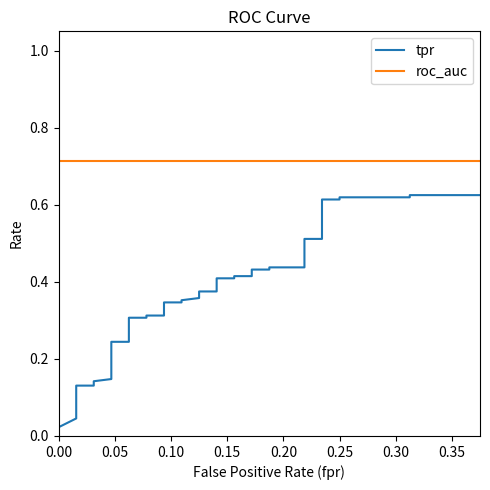

Reading left to right, extract all data points from this chart.

tpr: 0.0	0.0	0.0	0.1	0.1	0.1	0.1	0.1	0.1	0.1	0.2	0.2	0.3	0.3	0.3	0.3	0.3	0.3	0.3	0.3	0.4	0.4	0.4	0.4	0.4	0.4	0.4	0.4	0.4	0.4	0.4	0.4	0.5	0.5	0.6	0.6	0.6	0.6	0.6	0.6
roc_auc: 0.7	0.7	0.7	0.7	0.7	0.7	0.7	0.7	0.7	0.7	0.7	0.7	0.7	0.7	0.7	0.7	0.7	0.7	0.7	0.7	0.7	0.7	0.7	0.7	0.7	0.7	0.7	0.7	0.7	0.7	0.7	0.7	0.7	0.7	0.7	0.7	0.7	0.7	0.7	0.7